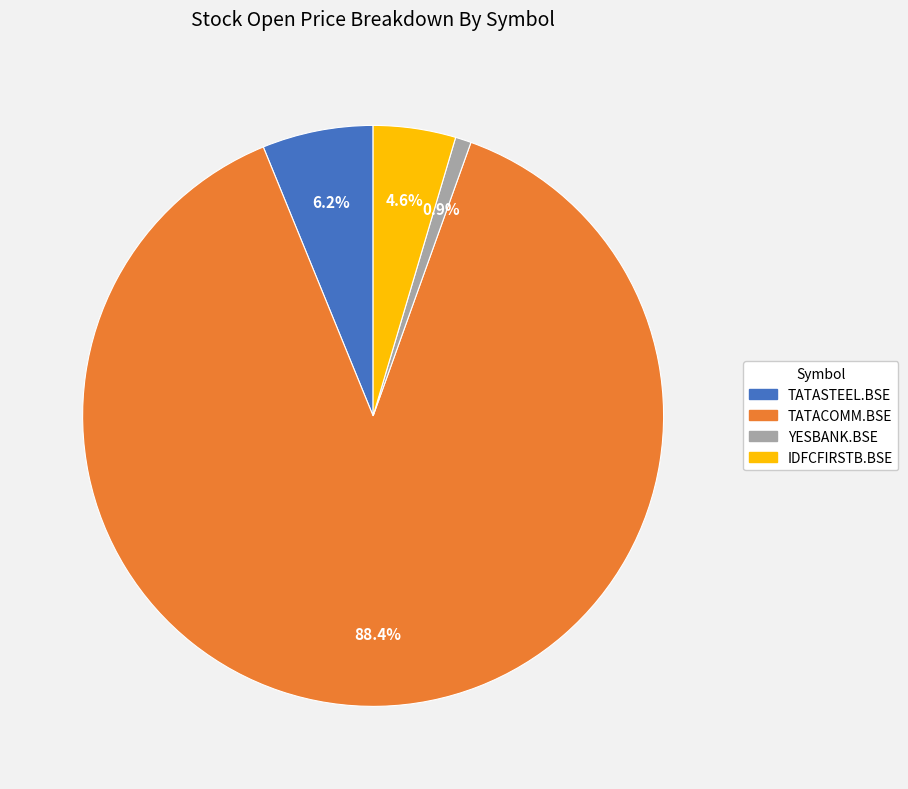

Approximately how many times larger is the value at TATASTEEL.BSE compared to IDFCFIRSTB.BSE?

1.3